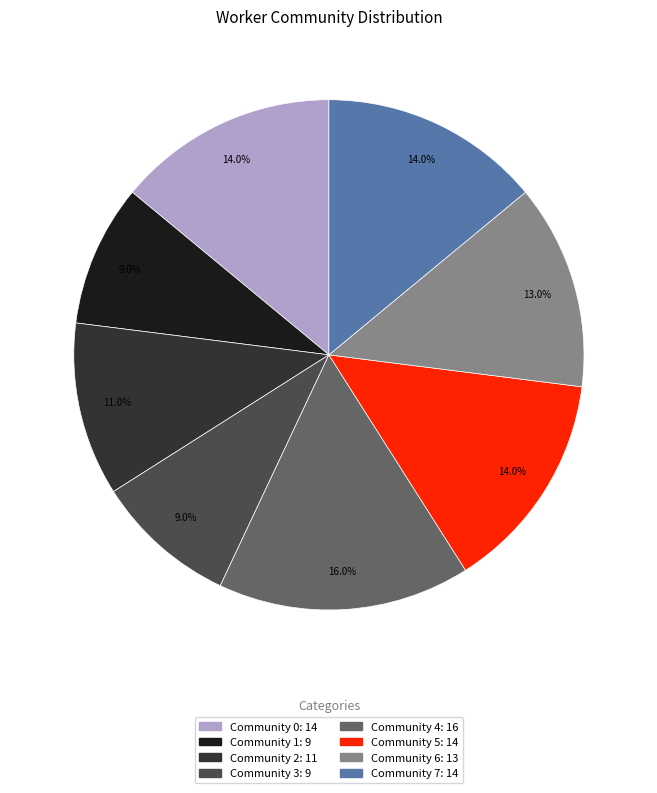

Combined, what portion of the pie is Community 3 and Community 5?

23.0%